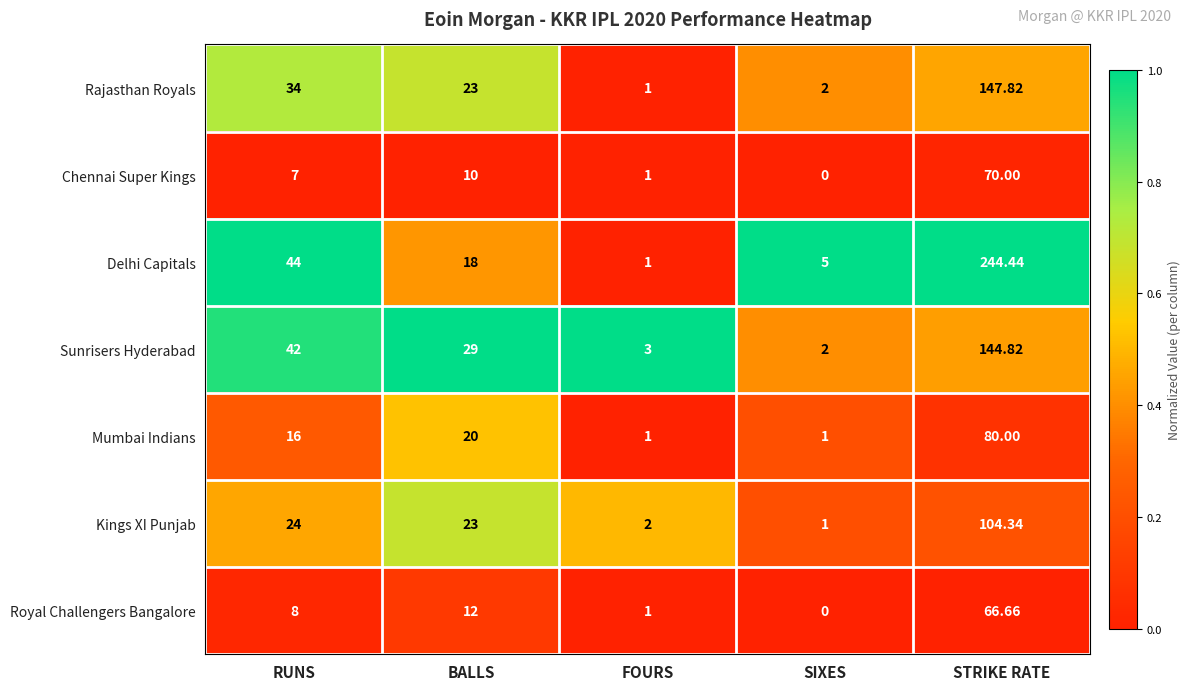

What is the maximum value shown in the chart?

244.4